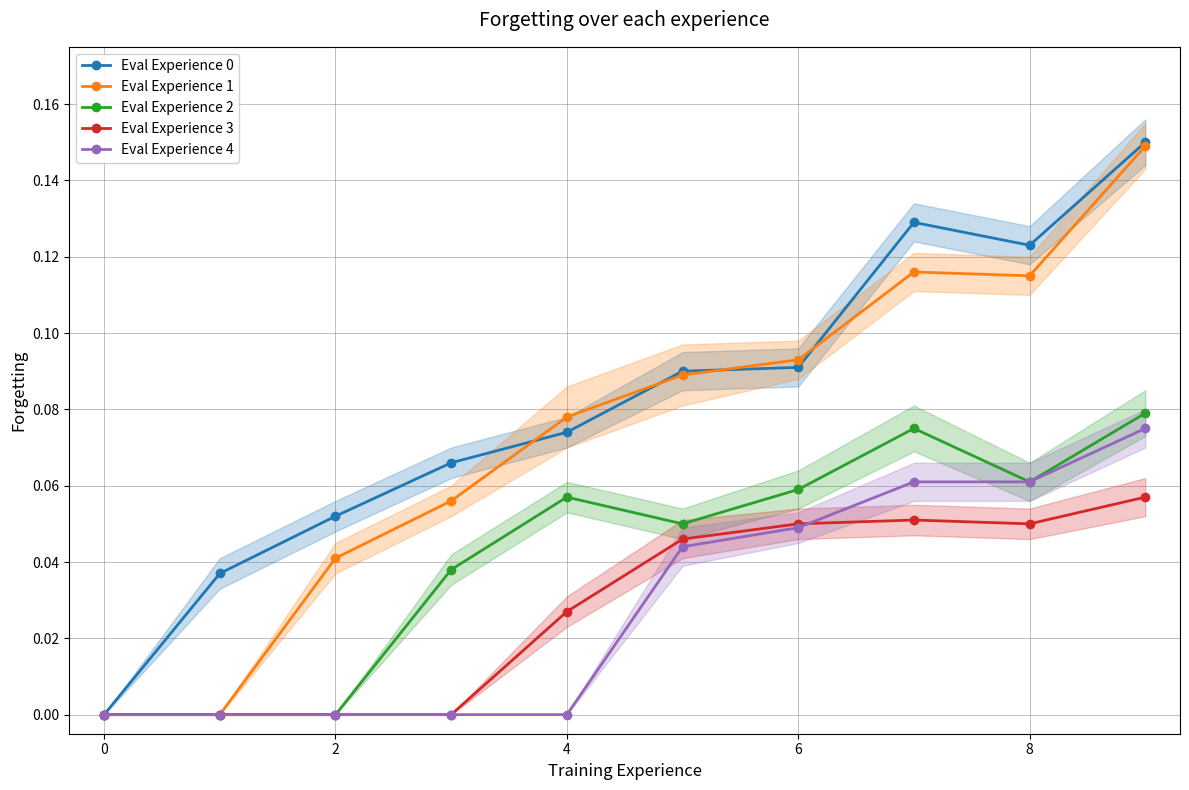

True or false: Eval Experience 4 has a value of 0.0 at 0.

True